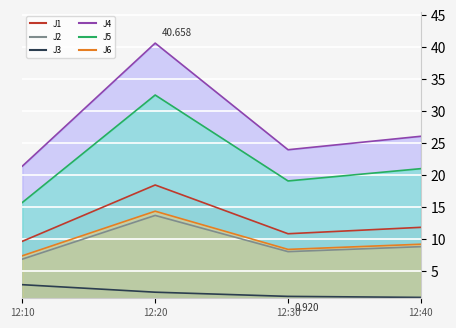

At which category does J2 reach its first local valley?

12:30